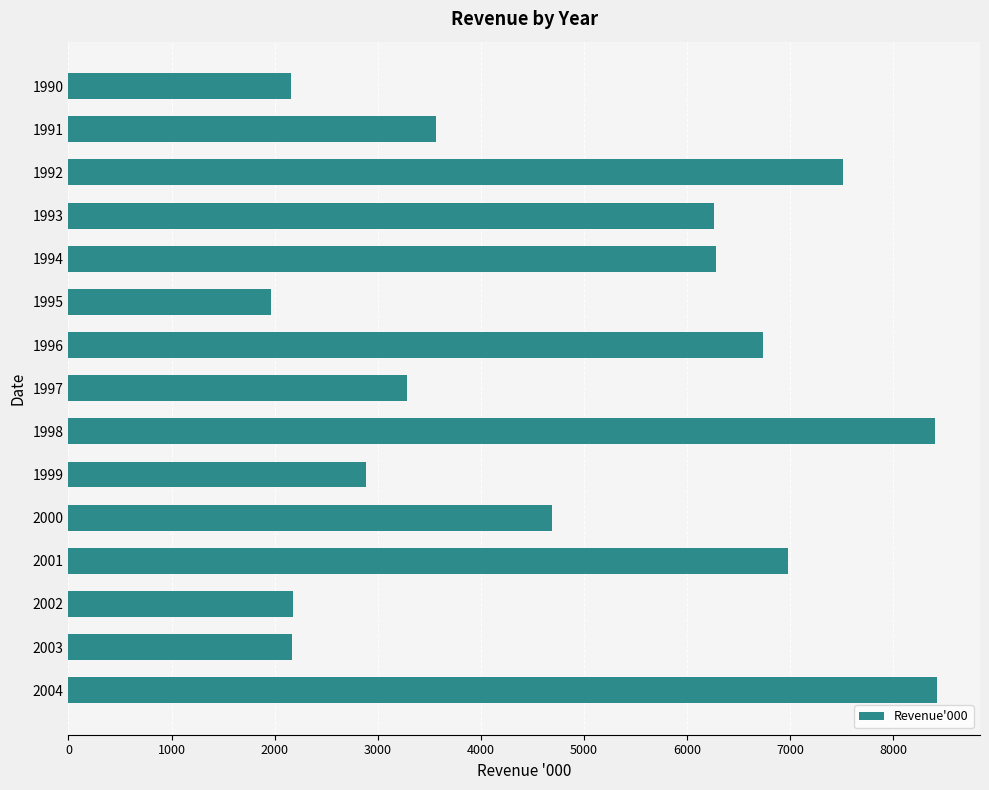

The value at 1991 is 3562. True or false?

True